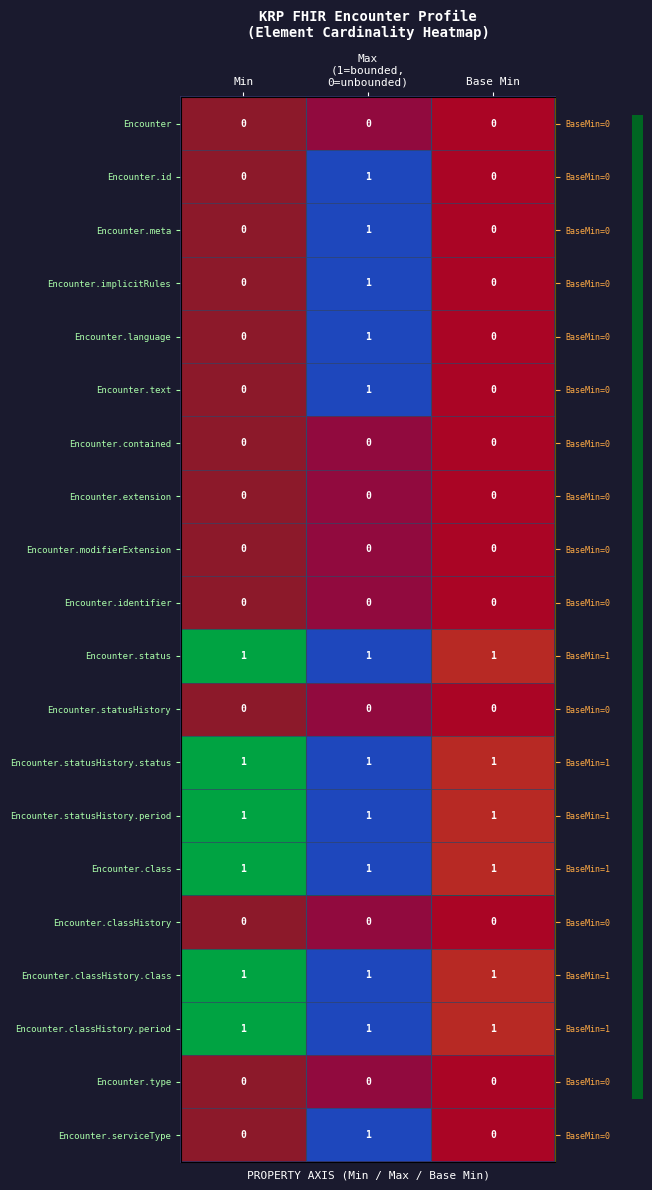

Rank the categories by row_13 value from lowest to highest.

Min, Max
(1=bounded,
0=unbounded), Base Min